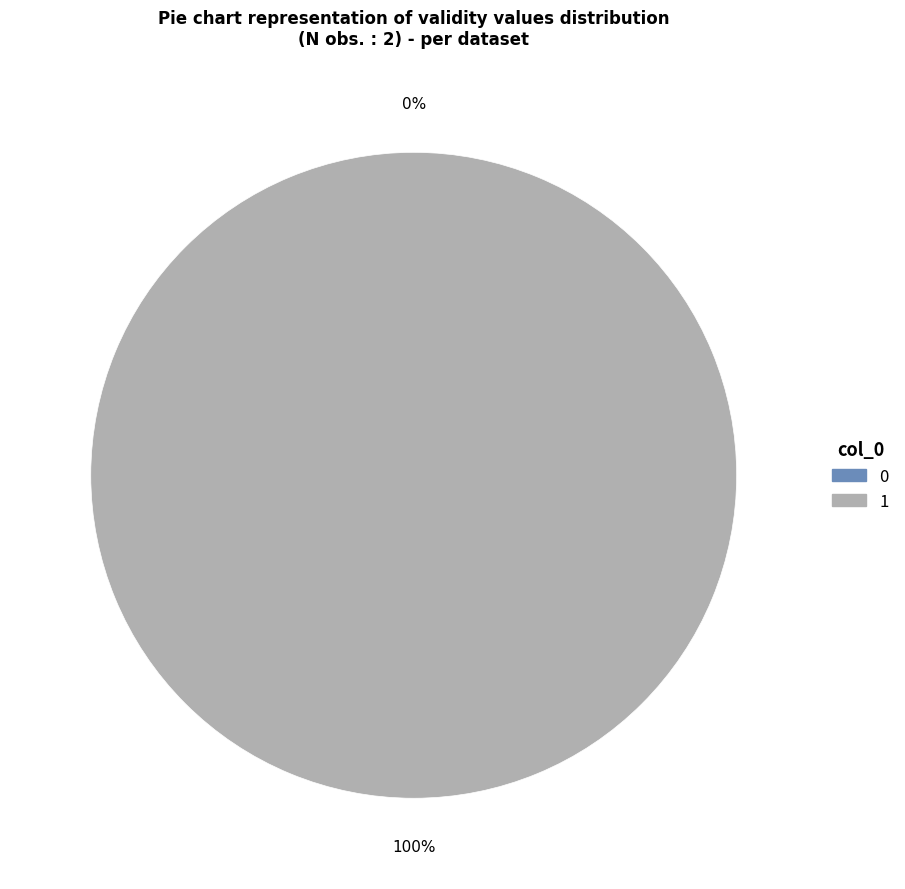

How many segments does this pie chart have?

2